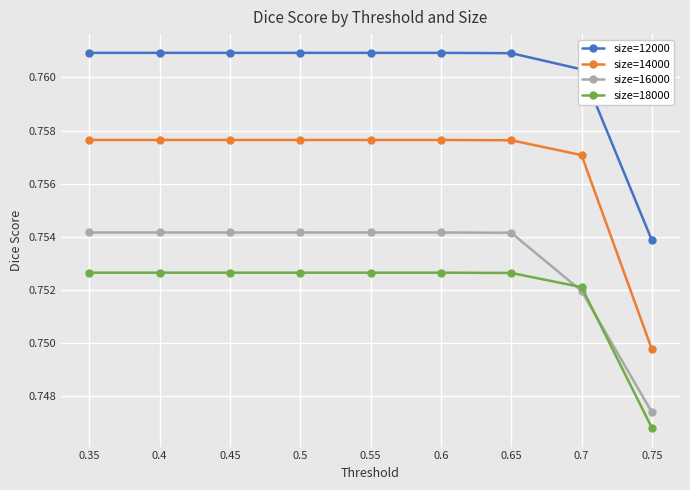

Which category has the lowest value across all series?

0.75